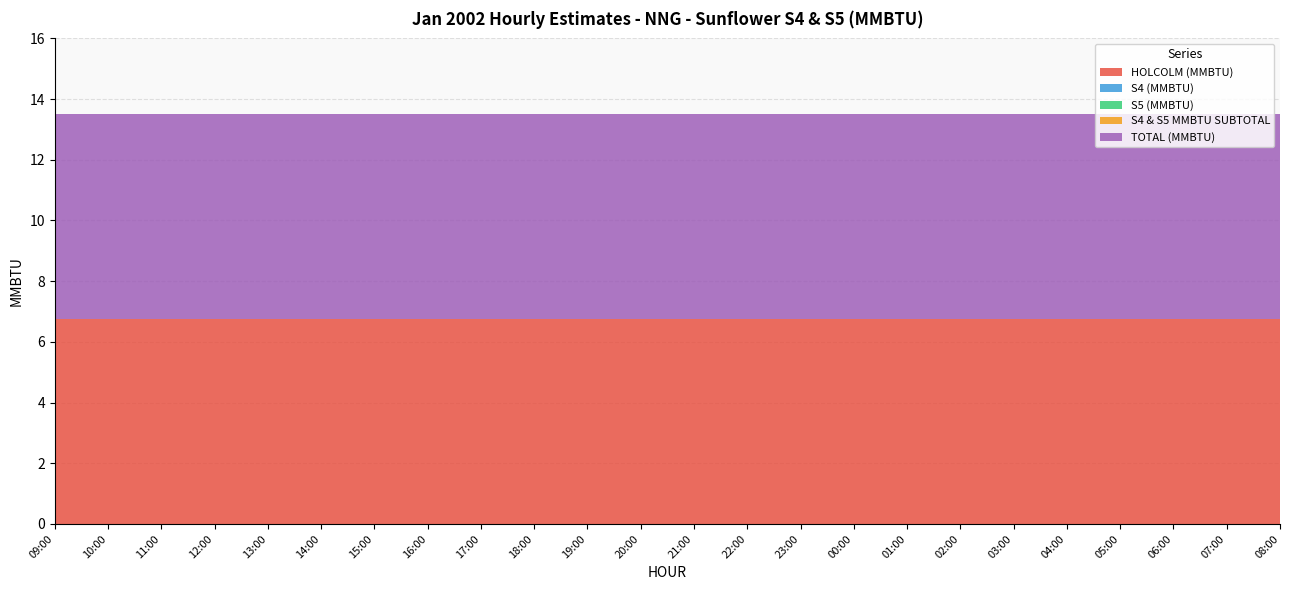

Reading left to right, extract all data points from this chart.

HOLCOLM (MMBTU): 09:00=6.8	10:00=6.8	11:00=6.8	12:00=6.8	13:00=6.8	14:00=6.8	15:00=6.8	16:00=6.8	17:00=6.8	18:00=6.8	19:00=6.8	20:00=6.8	21:00=6.8	22:00=6.8	23:00=6.8	00:00=6.8	01:00=6.8	02:00=6.8	03:00=6.8	04:00=6.8	05:00=6.8	06:00=6.8	07:00=6.8	08:00=6.8
S4 (MMBTU): 09:00=0.0	10:00=0.0	11:00=0.0	12:00=0.0	13:00=0.0	14:00=0.0	15:00=0.0	16:00=0.0	17:00=0.0	18:00=0.0	19:00=0.0	20:00=0.0	21:00=0.0	22:00=0.0	23:00=0.0	00:00=0.0	01:00=0.0	02:00=0.0	03:00=0.0	04:00=0.0	05:00=0.0	06:00=0.0	07:00=0.0	08:00=0.0
S5 (MMBTU): 09:00=0.0	10:00=0.0	11:00=0.0	12:00=0.0	13:00=0.0	14:00=0.0	15:00=0.0	16:00=0.0	17:00=0.0	18:00=0.0	19:00=0.0	20:00=0.0	21:00=0.0	22:00=0.0	23:00=0.0	00:00=0.0	01:00=0.0	02:00=0.0	03:00=0.0	04:00=0.0	05:00=0.0	06:00=0.0	07:00=0.0	08:00=0.0
S4 & S5 MMBTU SUBTOTAL: 09:00=0.0	10:00=0.0	11:00=0.0	12:00=0.0	13:00=0.0	14:00=0.0	15:00=0.0	16:00=0.0	17:00=0.0	18:00=0.0	19:00=0.0	20:00=0.0	21:00=0.0	22:00=0.0	23:00=0.0	00:00=0.0	01:00=0.0	02:00=0.0	03:00=0.0	04:00=0.0	05:00=0.0	06:00=0.0	07:00=0.0	08:00=0.0
TOTAL (MMBTU): 09:00=6.8	10:00=6.8	11:00=6.8	12:00=6.8	13:00=6.8	14:00=6.8	15:00=6.8	16:00=6.8	17:00=6.8	18:00=6.8	19:00=6.8	20:00=6.8	21:00=6.8	22:00=6.8	23:00=6.8	00:00=6.8	01:00=6.8	02:00=6.8	03:00=6.8	04:00=6.8	05:00=6.8	06:00=6.8	07:00=6.8	08:00=6.8